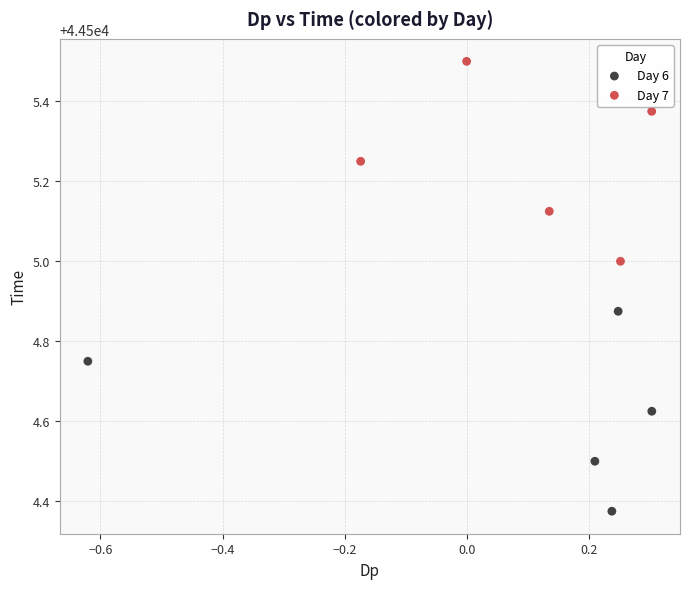

What are all the series names shown in the legend?

Day 6, Day 7